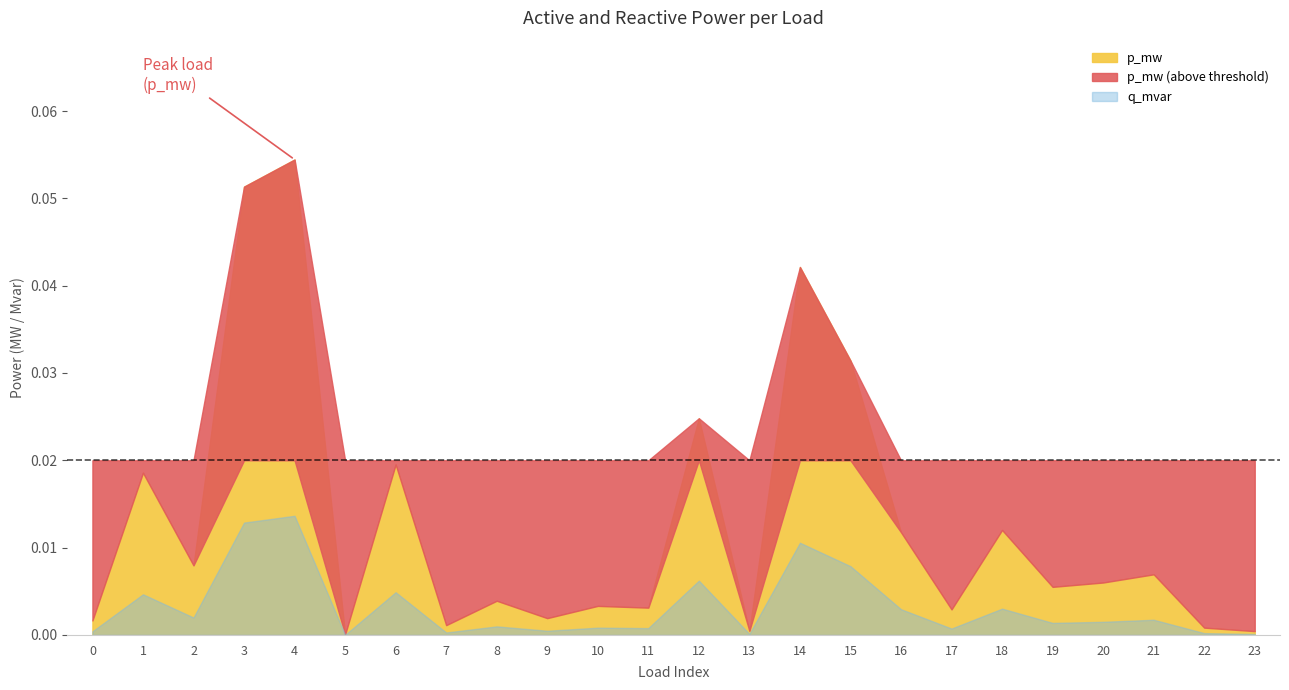

At how many categories does at least one series exceed 0?

24